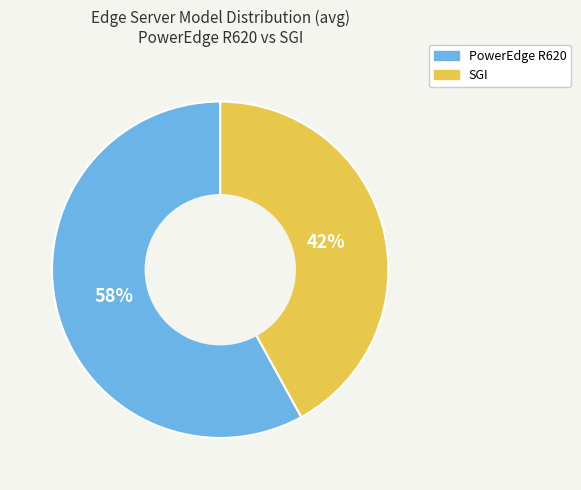

Which category has the smallest portion of the pie?

SGI